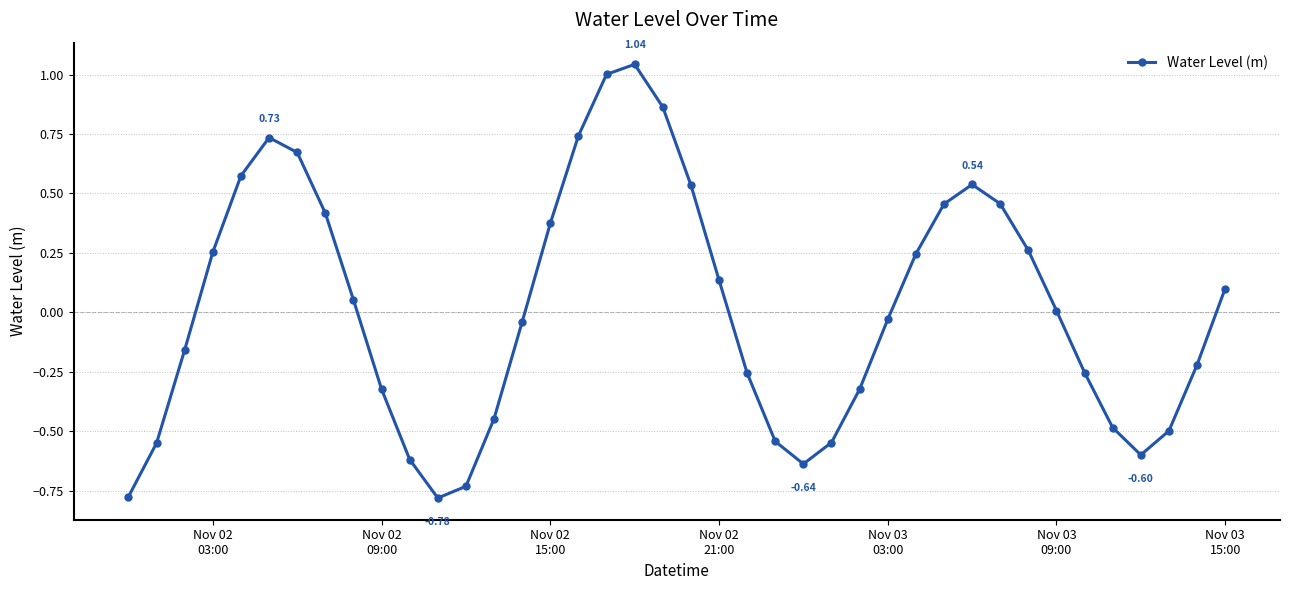

How many points are lower than both their immediate neighbors (excluding endpoints)?

3